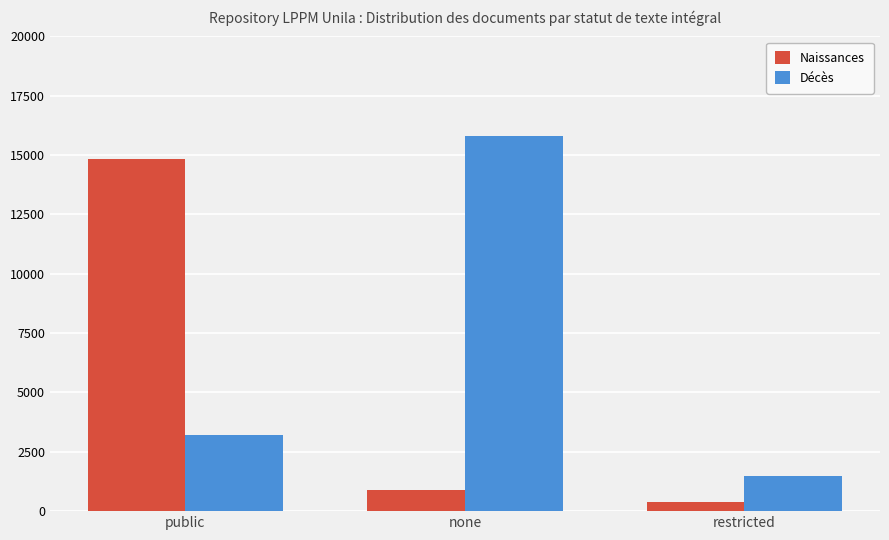

Where is Naissances nearest to the value 7625?

none